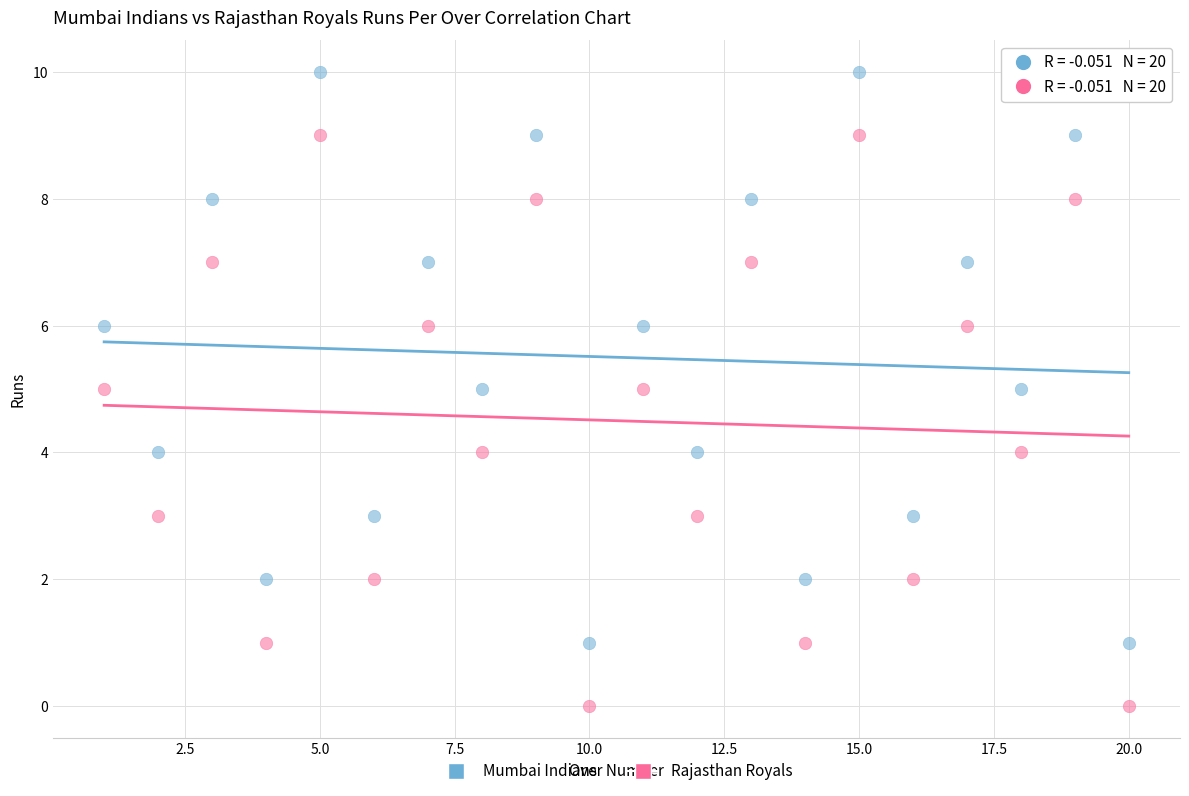

Which series reaches the minimum Y coordinate?

Rajasthan Royals